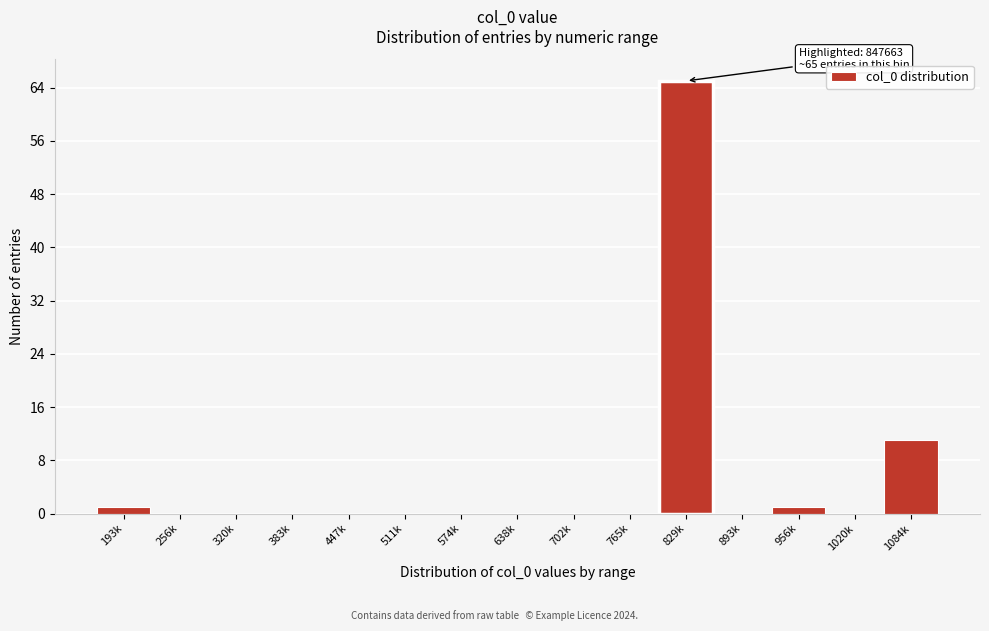

Reading right to left, extract all data points from this chart.

1084k=11	1020k=0	956k=1	893k=0	829k=65	765k=0	702k=0	638k=0	574k=0	511k=0	447k=0	383k=0	320k=0	256k=0	193k=1